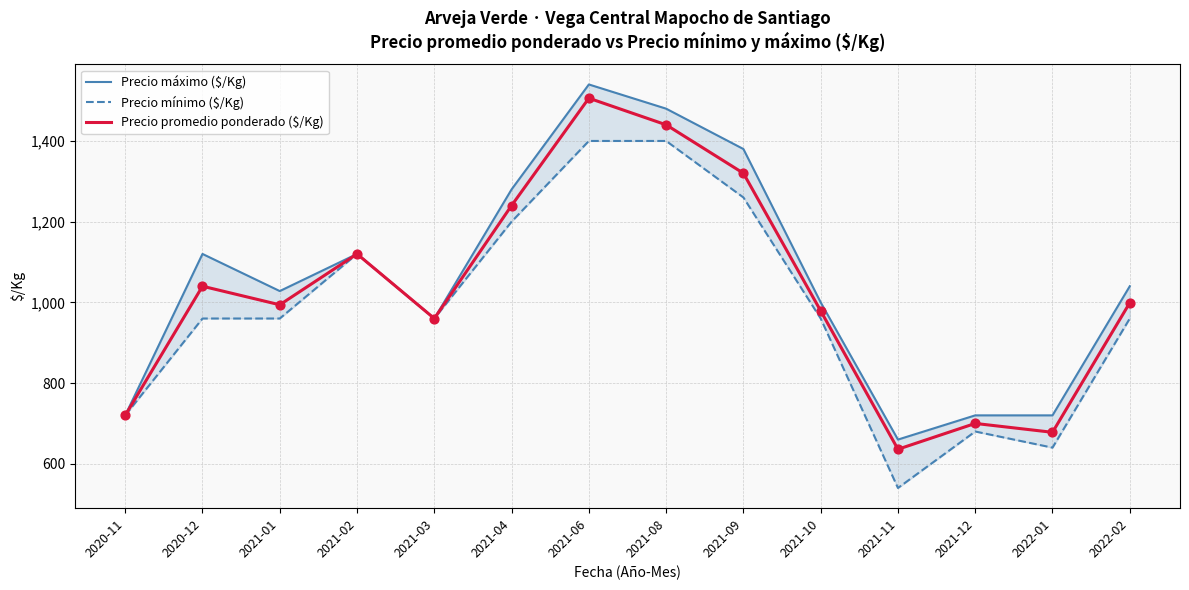

Which series has the largest total across all categories?

Precio máximo ($/Kg)